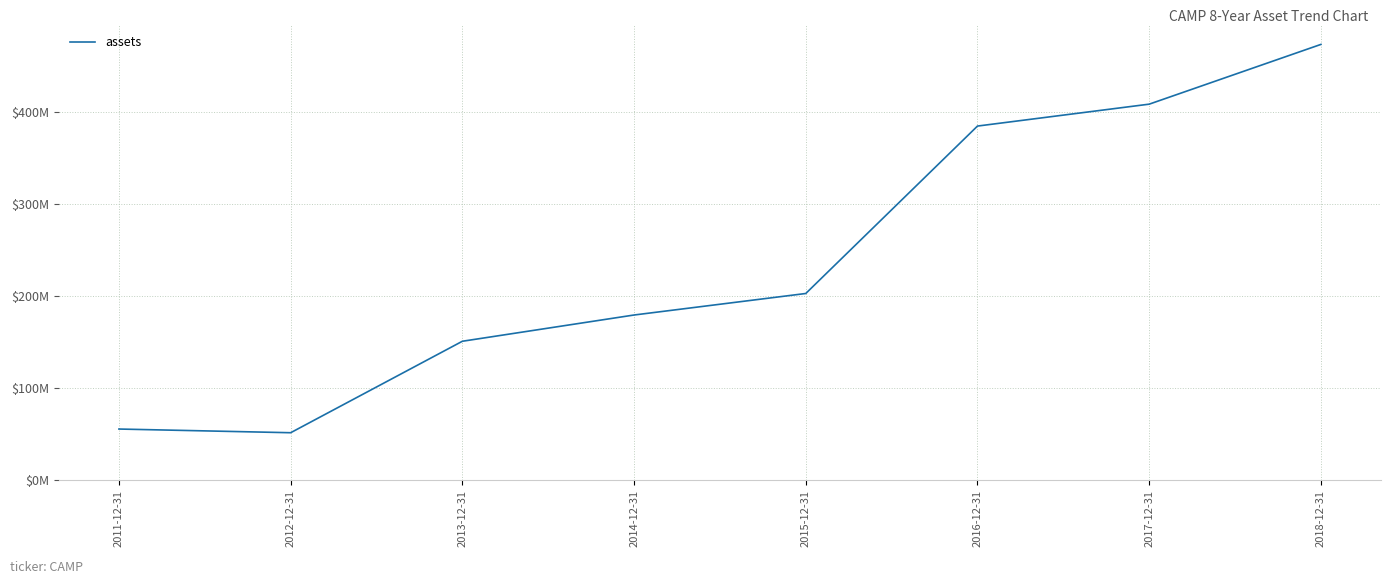

Rank the categories by value from highest to lowest.

2018-12-31, 2017-12-31, 2016-12-31, 2015-12-31, 2014-12-31, 2013-12-31, 2011-12-31, 2012-12-31